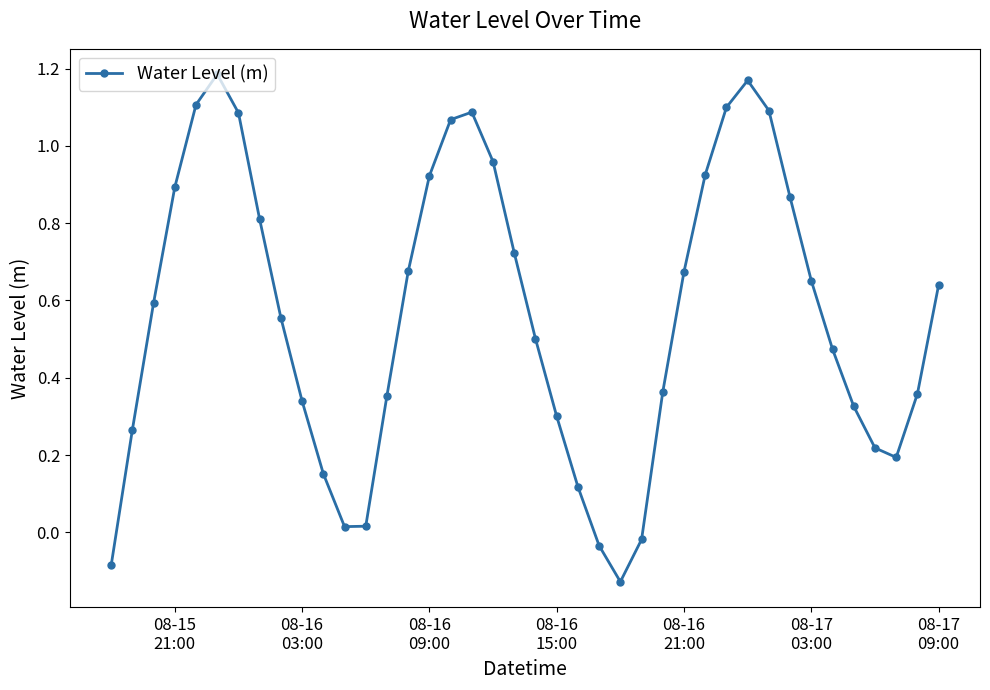

What is the sum of all values?

22.5